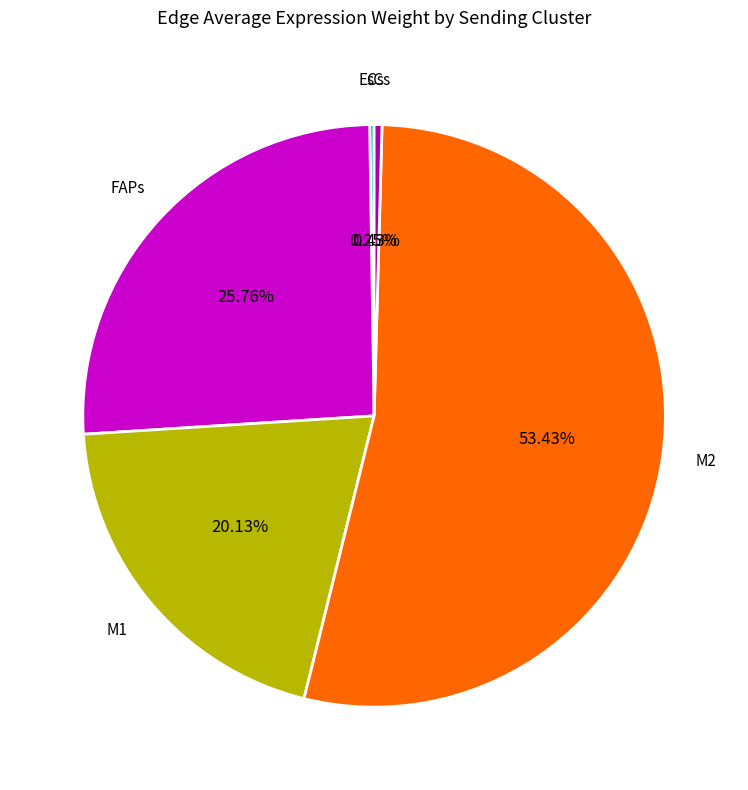

Is there any slice that represents more than half of the pie?

Yes